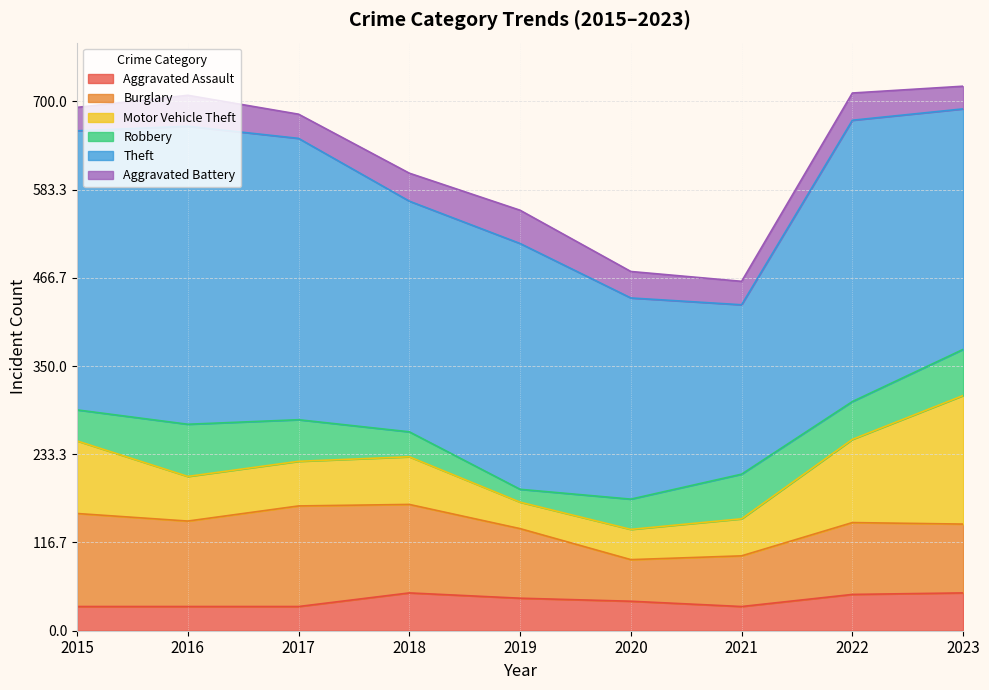

What is the difference between the Burglary values at 2022 and 2015?

28